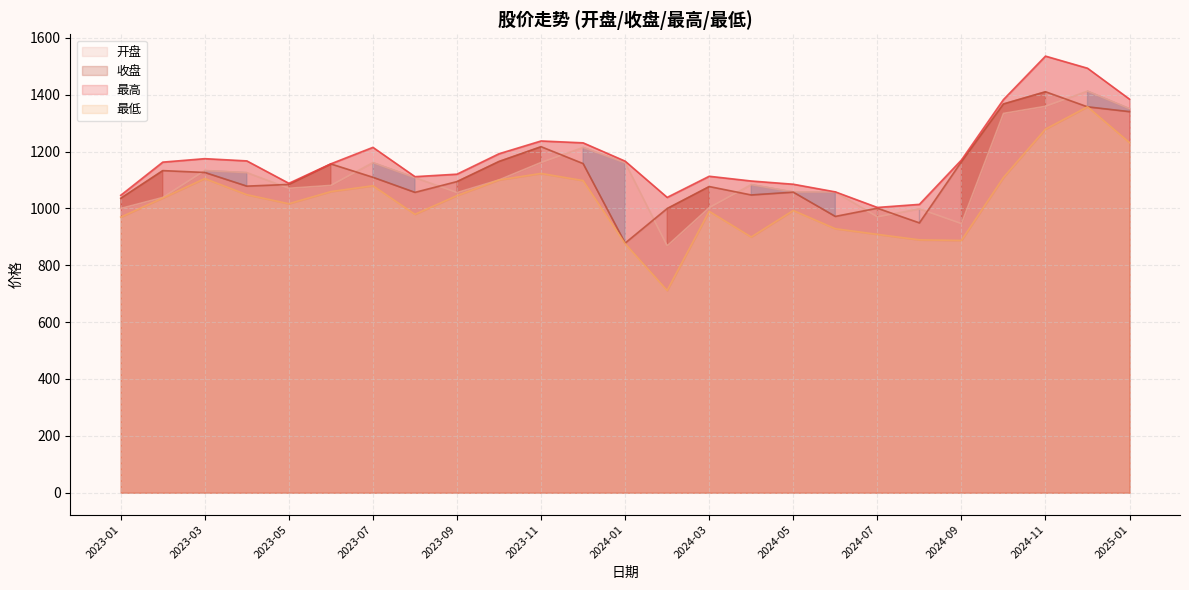

The 最高 series shows 1174.9 at 2023-03. True or false?

True